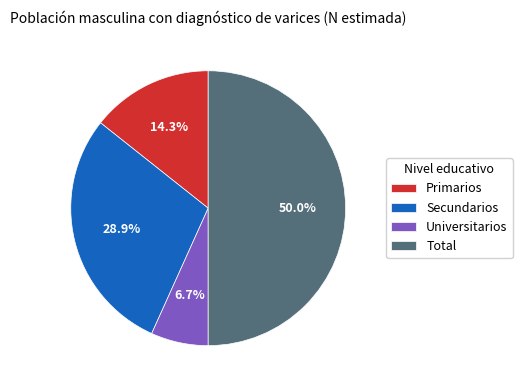

Does Universitarios represent more than half of the total?

No